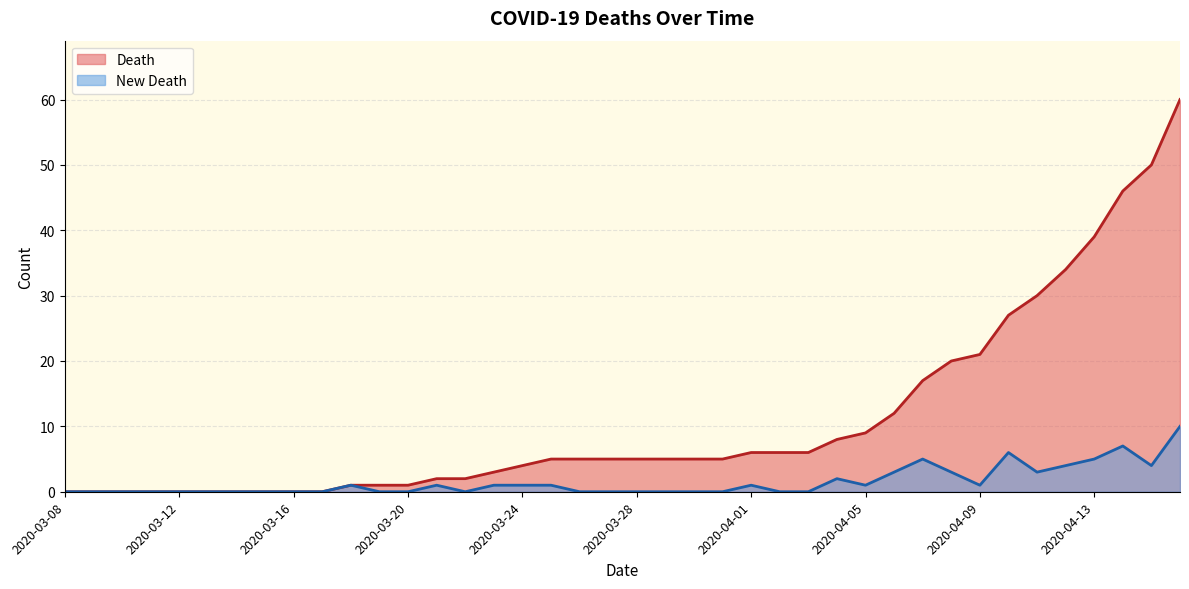

What is the difference between the Death values at 37 and 19?

41